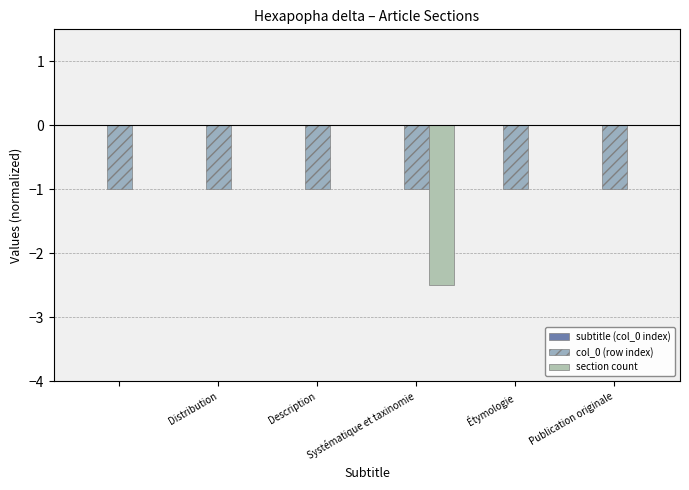

Count the number of categories in the chart.

6